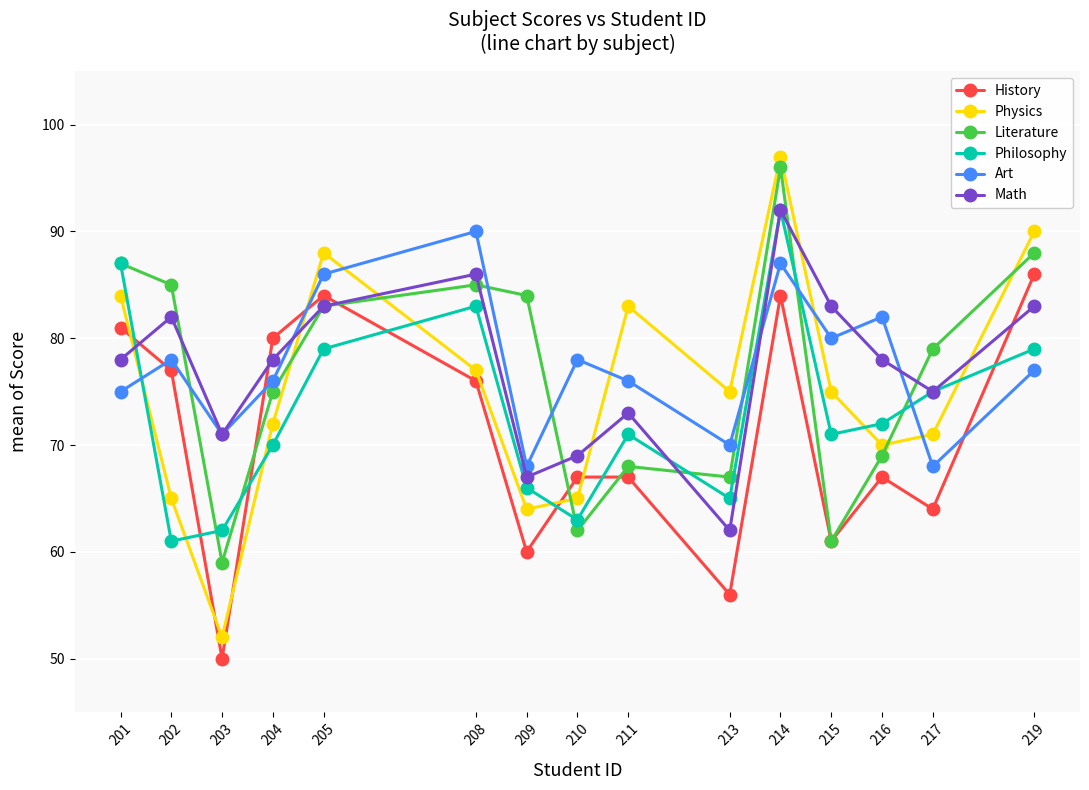

Which series ends up on top after the final intersection of Math and History?

History